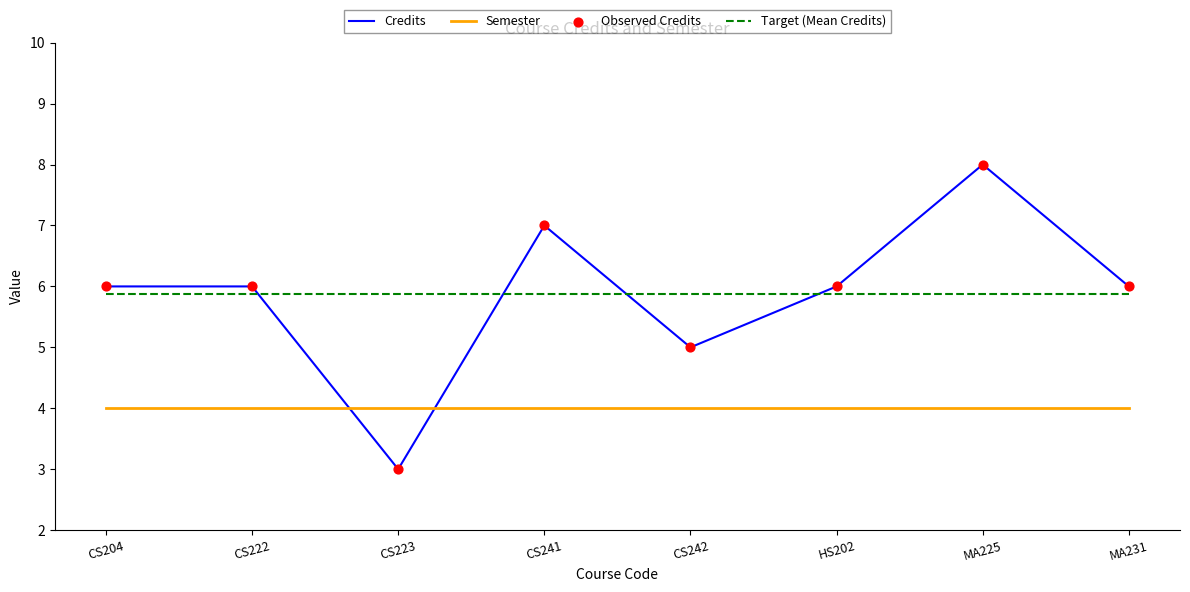

What is the spread (max minus min) of values at MA225?

4.0